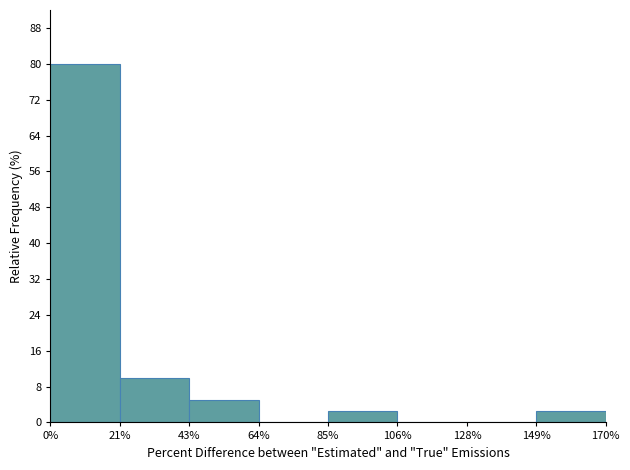

Which range on the x-axis has the tallest bar?

0 to 20